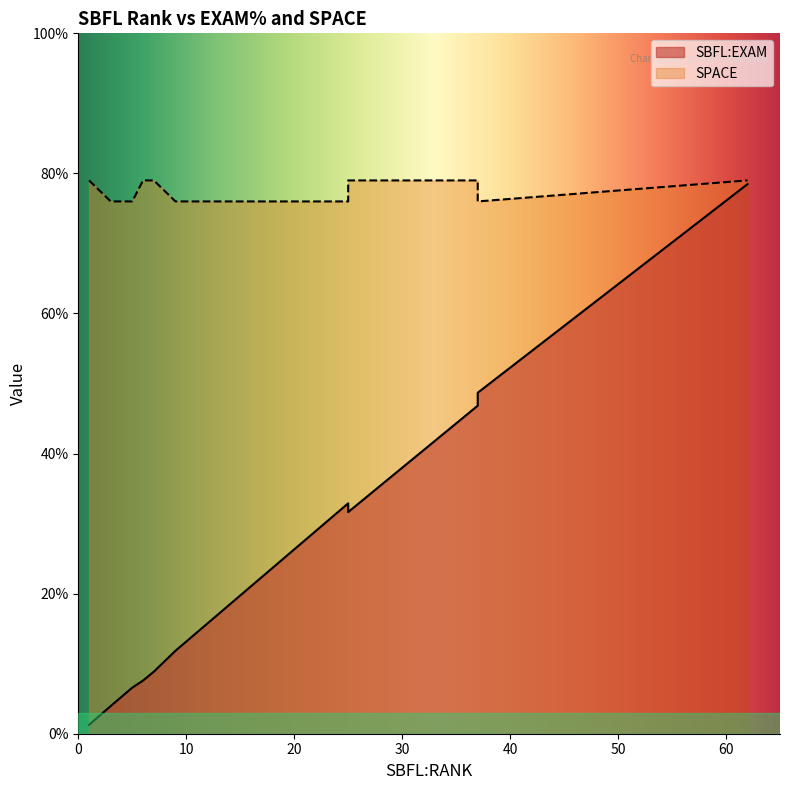

True or false: SPACE has a value of 79.0 at 1.

True